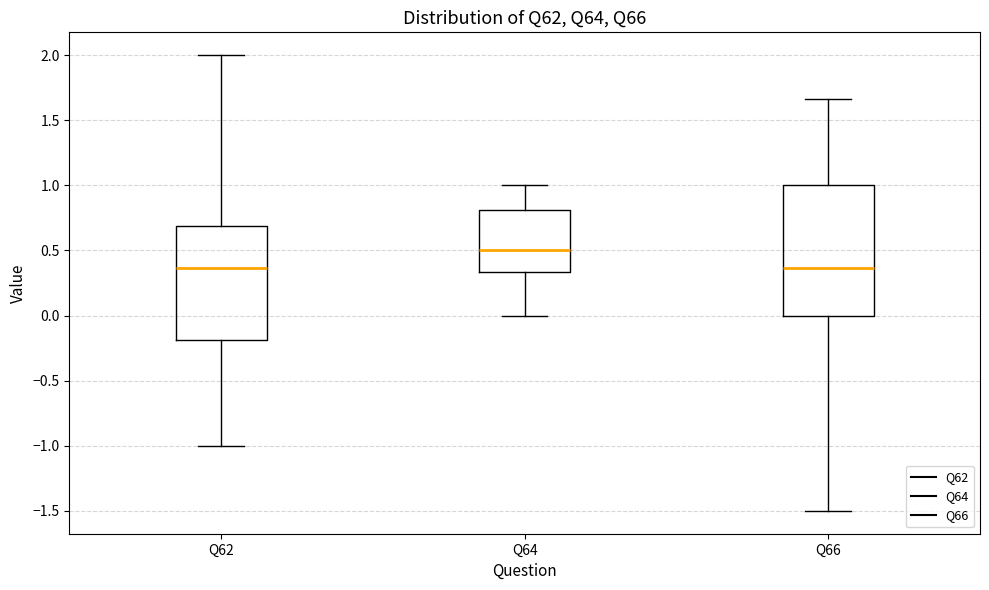

Where does the lower whisker of the box for Q62 end on the y-axis? The values are not printed on the chart, so give them approximately, as read against the axis.

-1.00